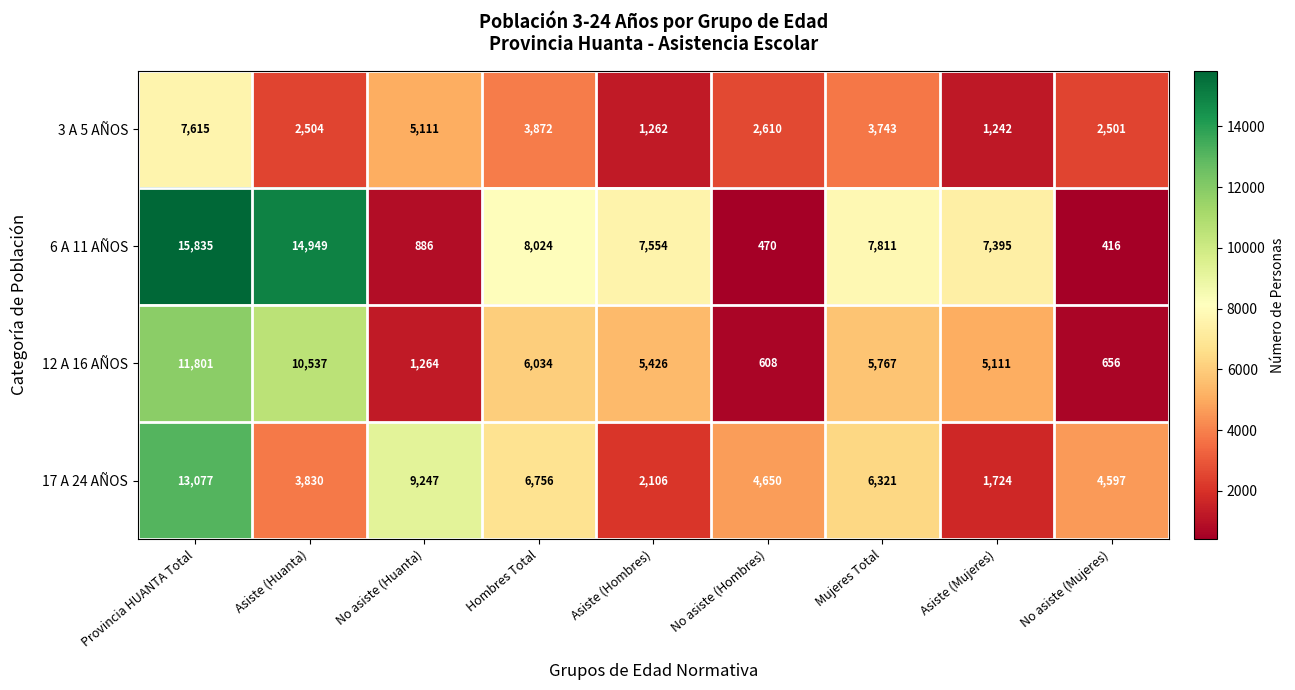

True or false: 3 A 5 AÑOS has a value of 3743 at Mujeres Total.

True